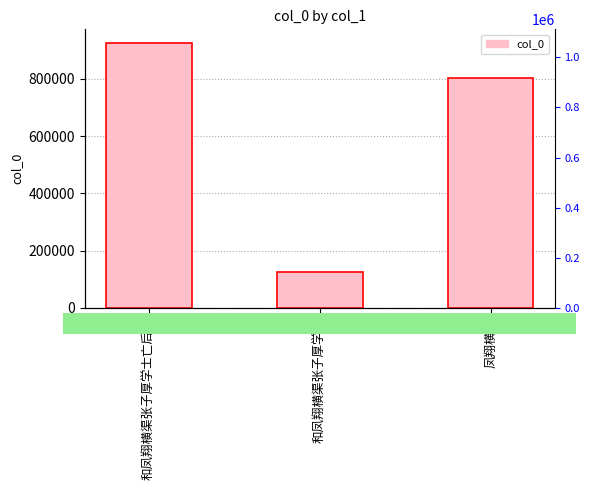

Rank the categories by value from lowest to highest.

和凤翔横渠张子厚学士, 凤翔横笛, 和凤翔横渠张子厚学士亡后篇